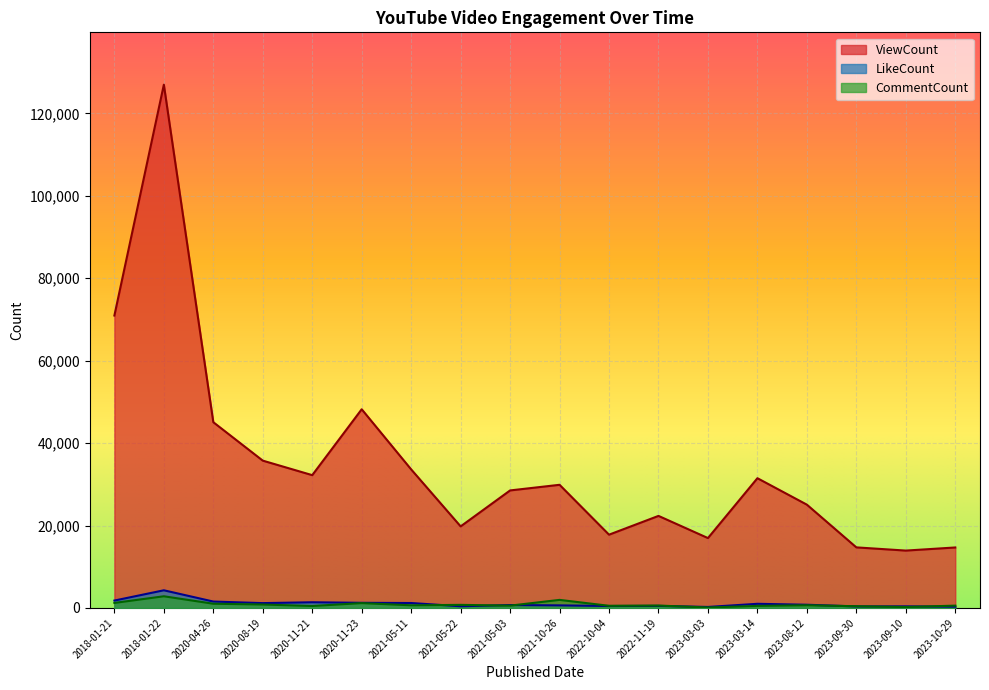

True or false: ViewCount and CommentCount cross at least once.

False